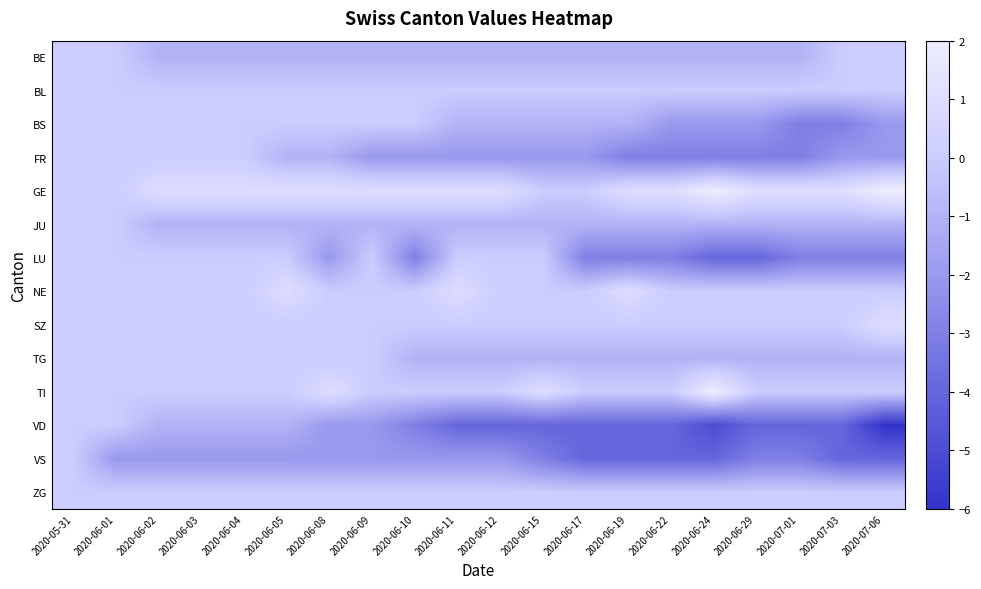

Between 2020-06-24 and 2020-07-03, which series saw the biggest shift?

TI